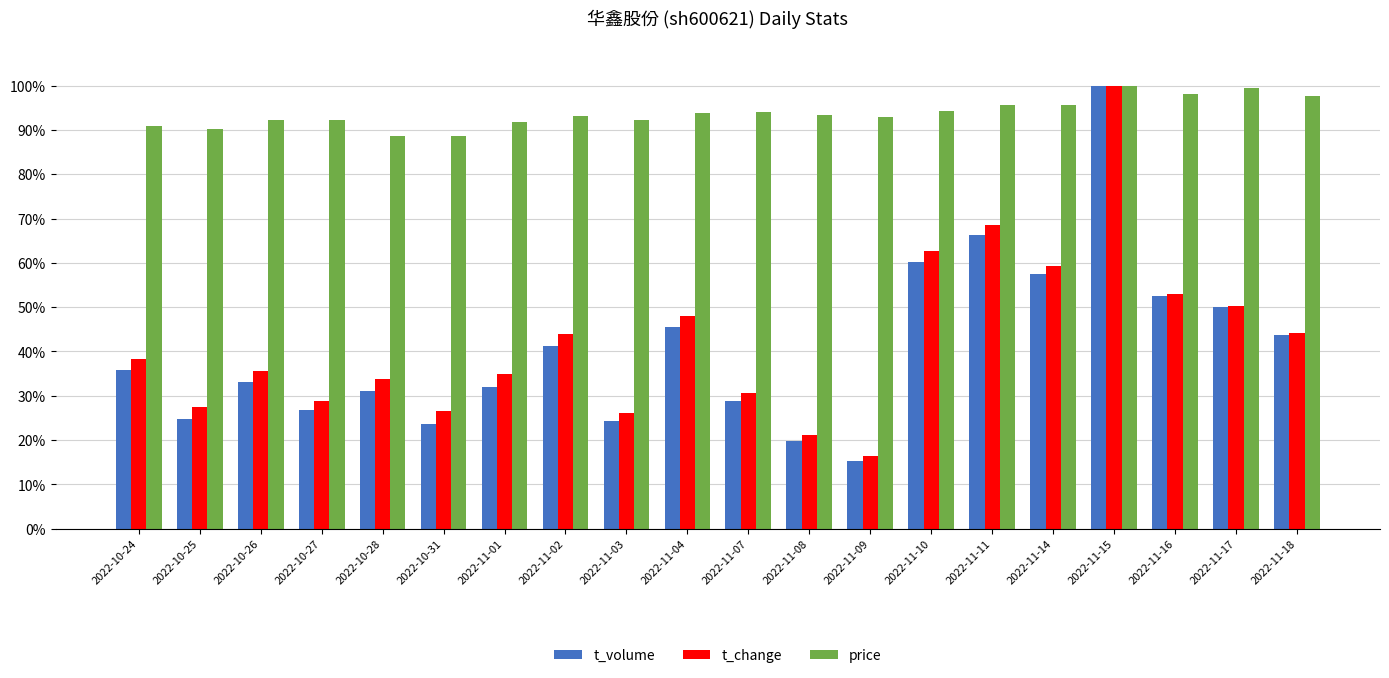

How many bars are there in total?

60